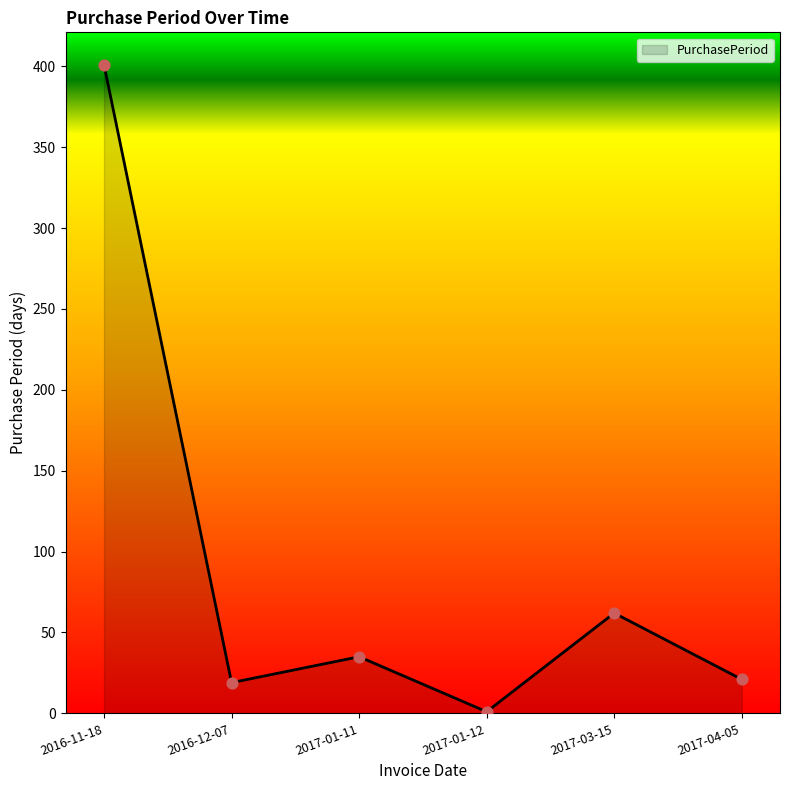

What is the change in value from 2017-01-11 to 2017-04-05?

-14